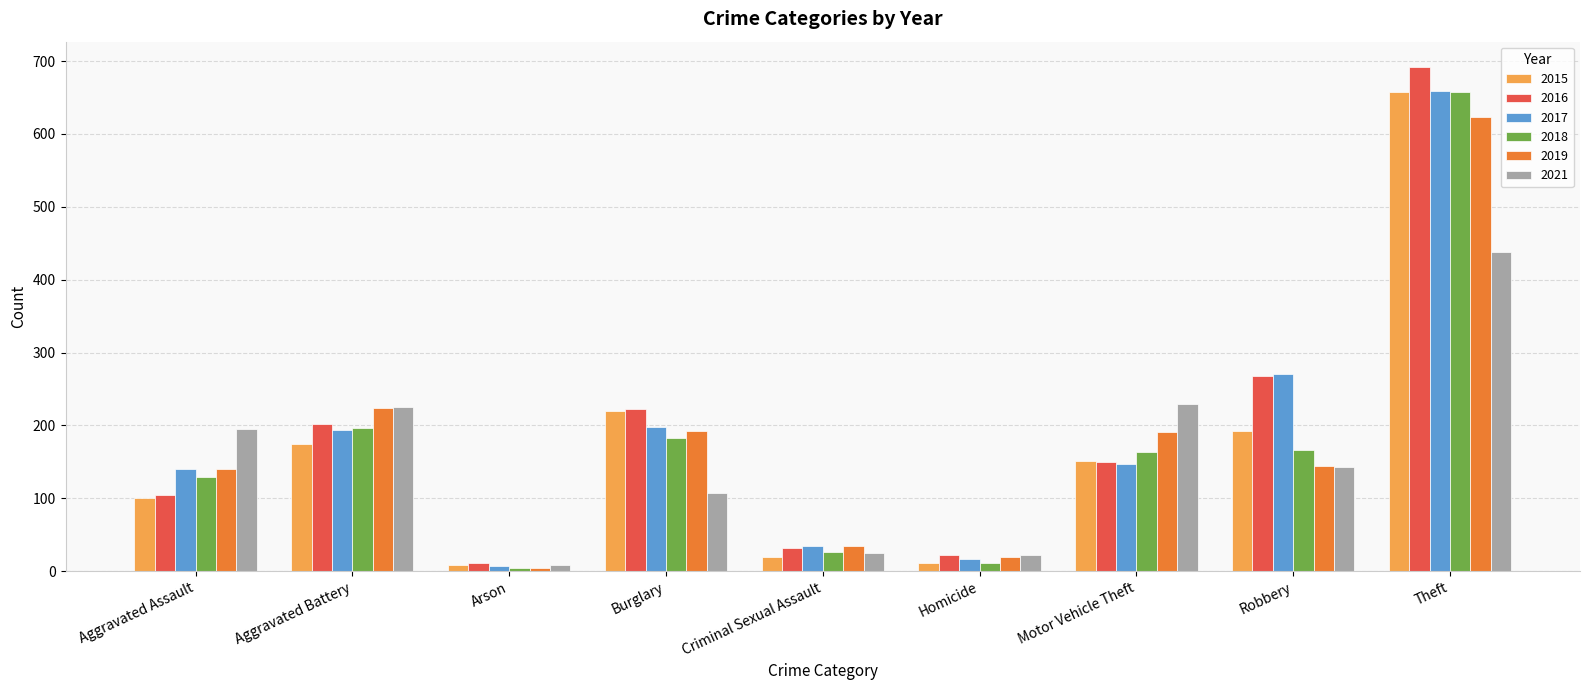

What is the maximum value shown in the chart?

692